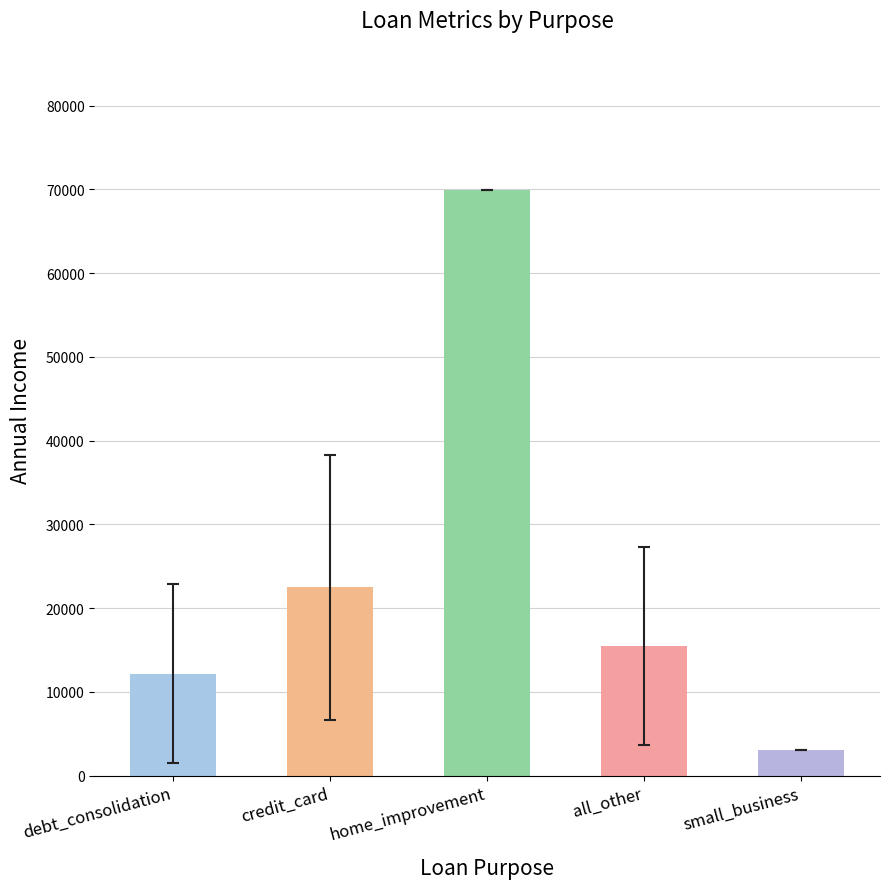

Is it true that the value at debt_consolidation is 18494.3?

False